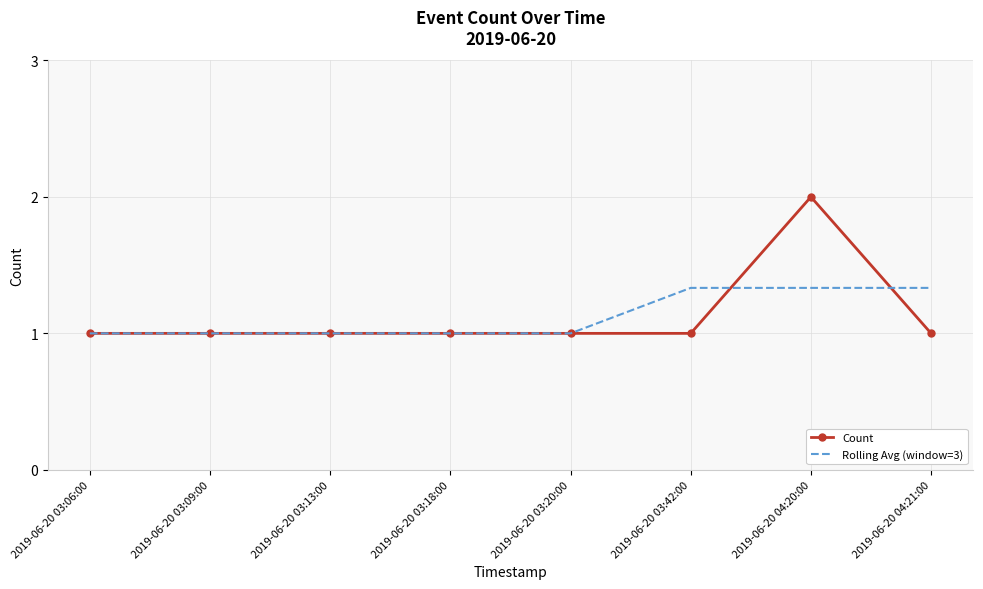

What position from the left is 2019-06-20 03:20:00?

5